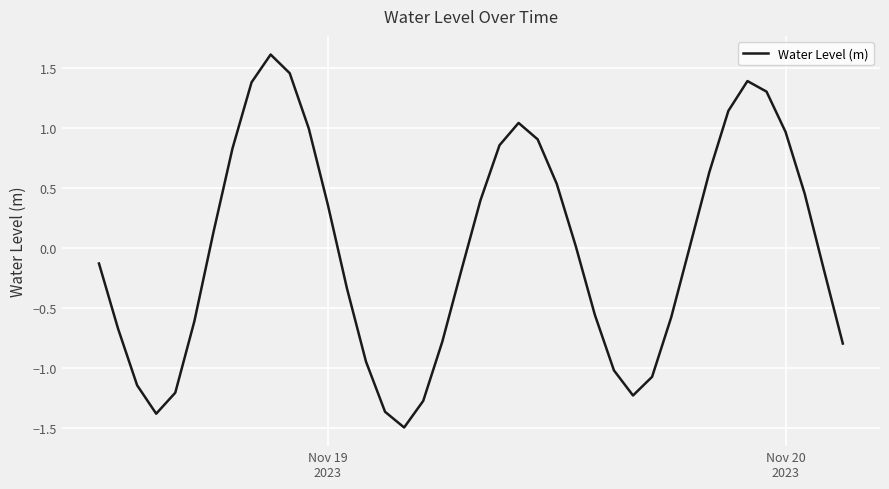

What is the minimum value shown in the chart?

-1.5